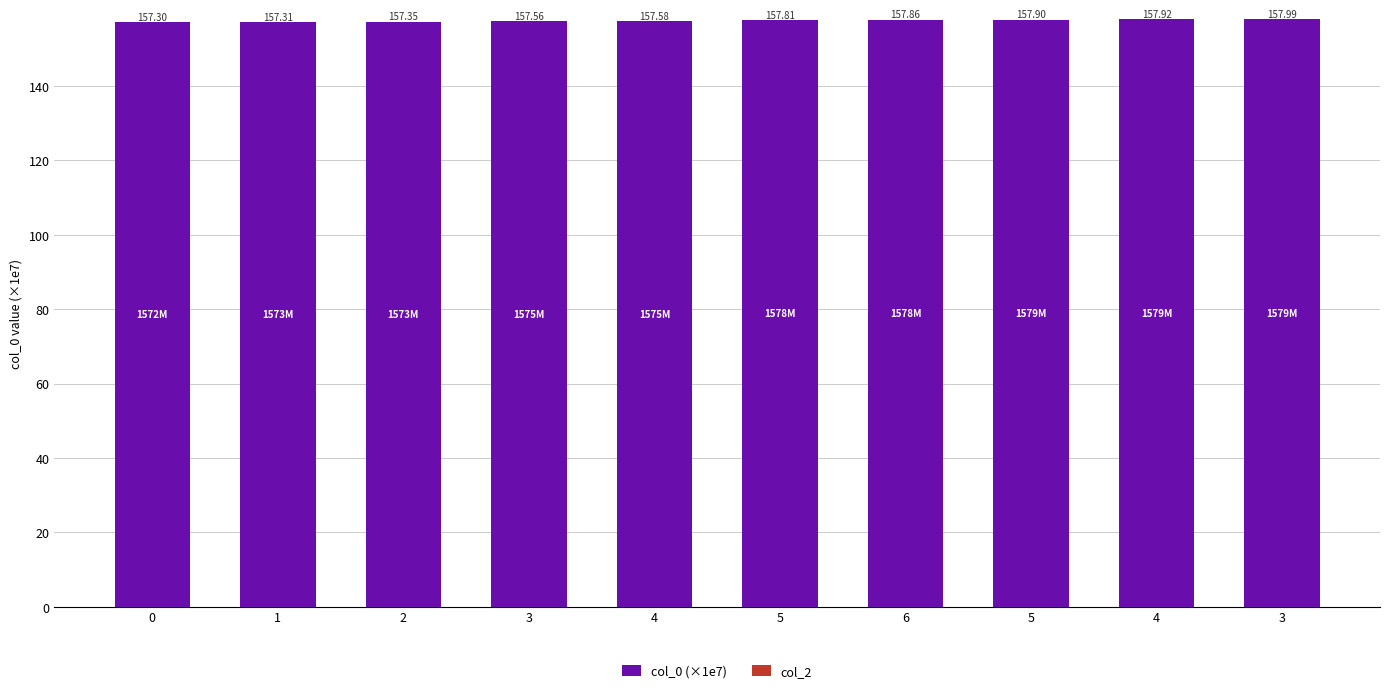

How many bars are there in total?

10